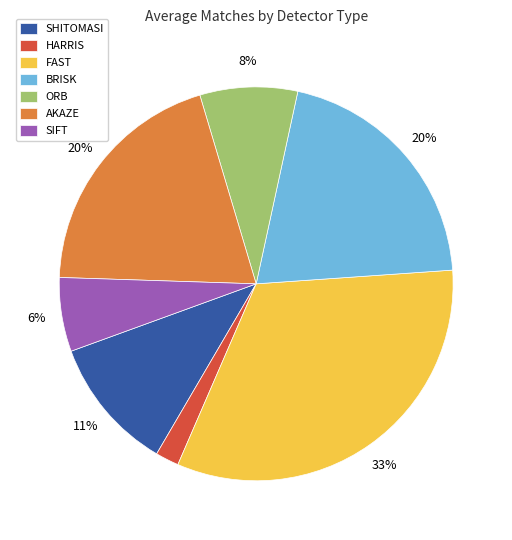

Is there any slice that represents more than half of the pie?

No